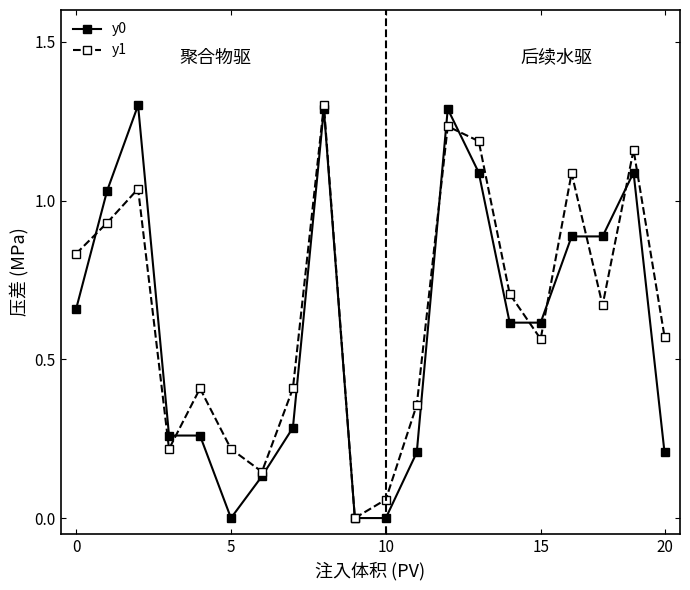

In y1, how many points are lower than both neighbors (excluding endpoints)?

5